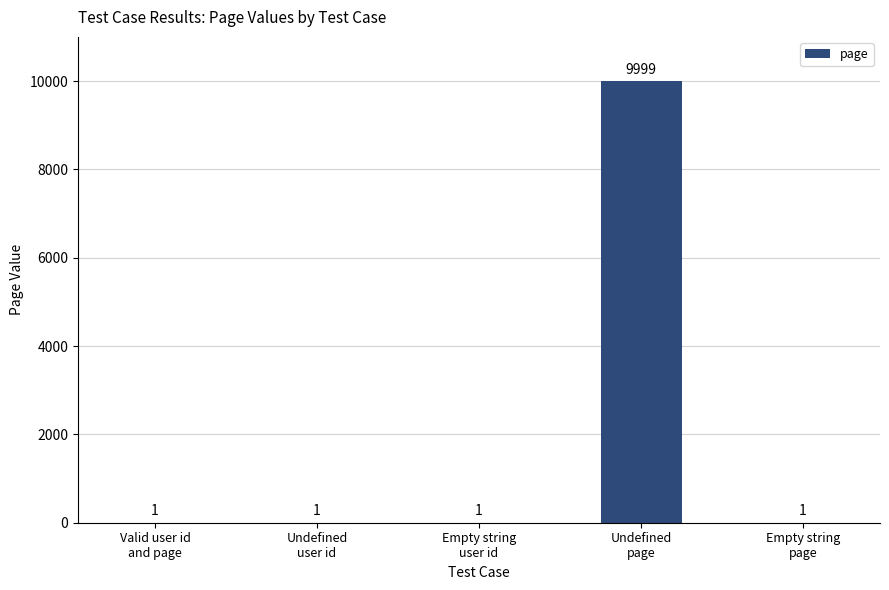

What is the maximum value shown in the chart?

9999